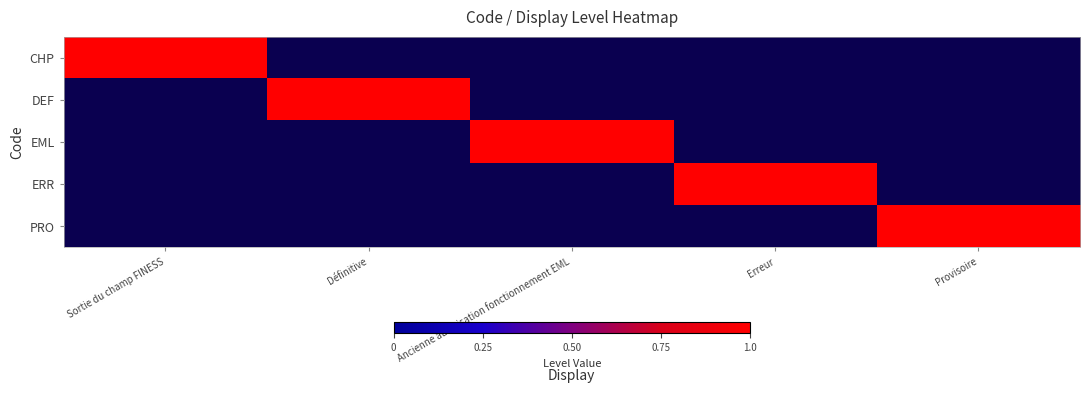

At which label does EML reach its peak?

Ancienne autorisation fonctionnement EML